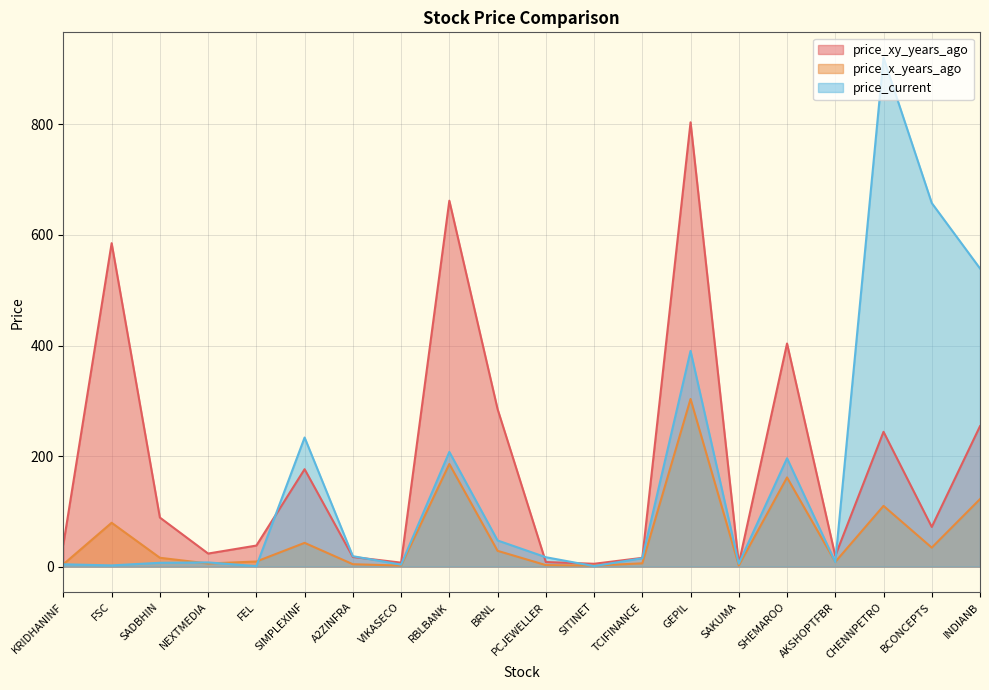

True or false: price_current has a value of 920.6 at CHENNPETRO.

True